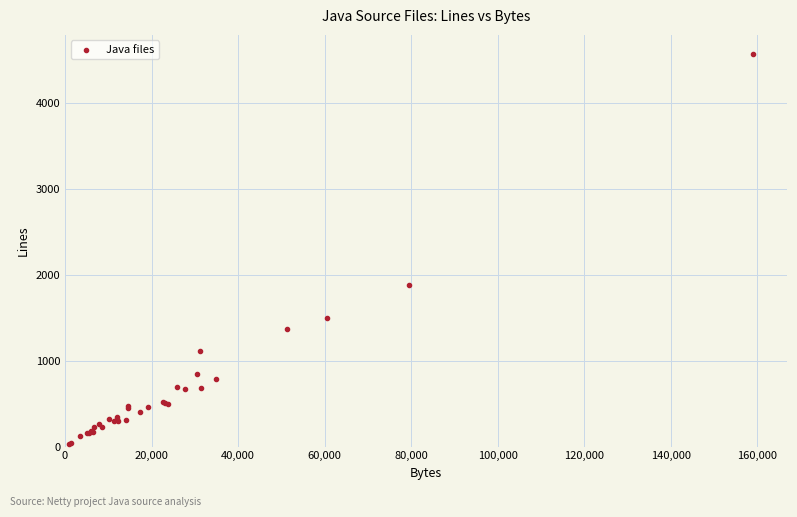

What Y value in the scatter plot is closest to 2296?

1883